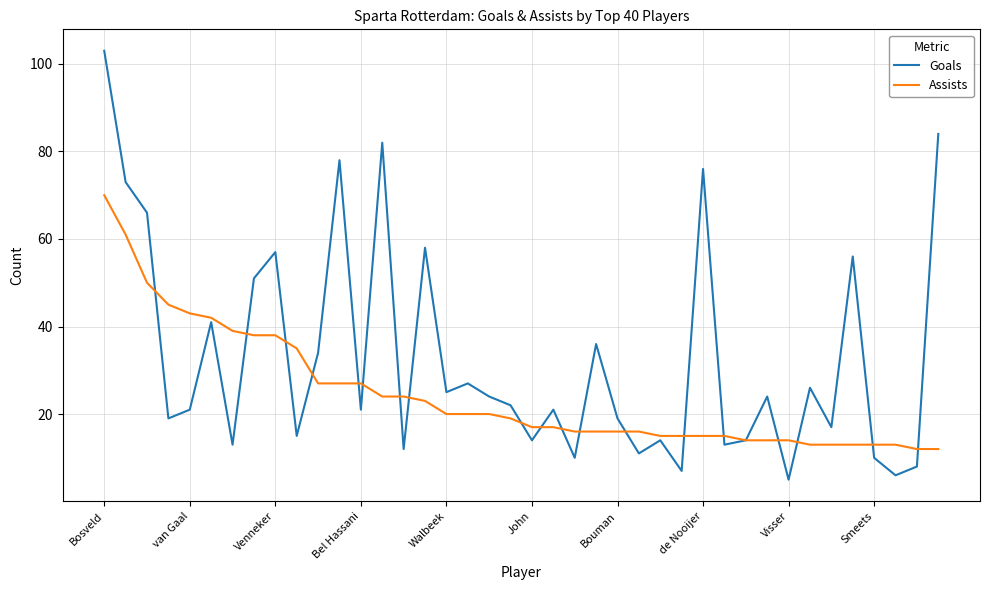

What is the difference between the second highest and second lowest values in the Goals series?

78